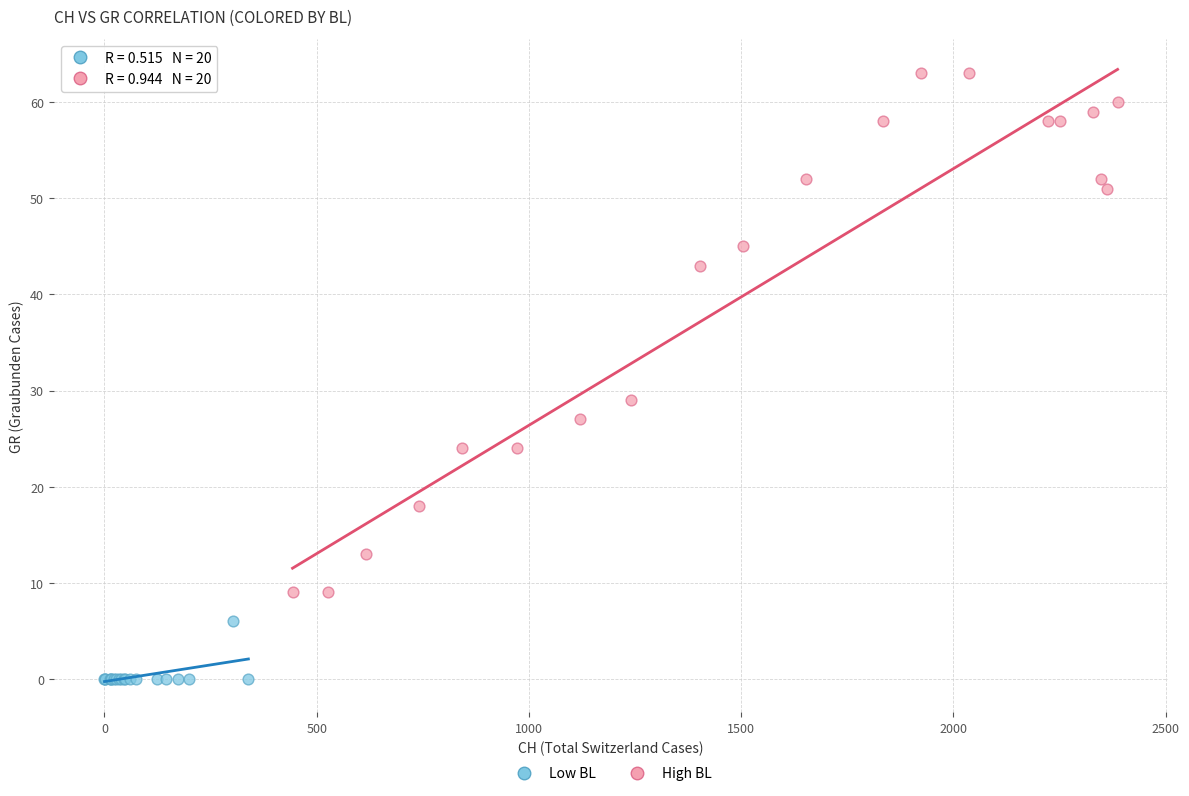

Which series contains the lowest Y value?

Low BL